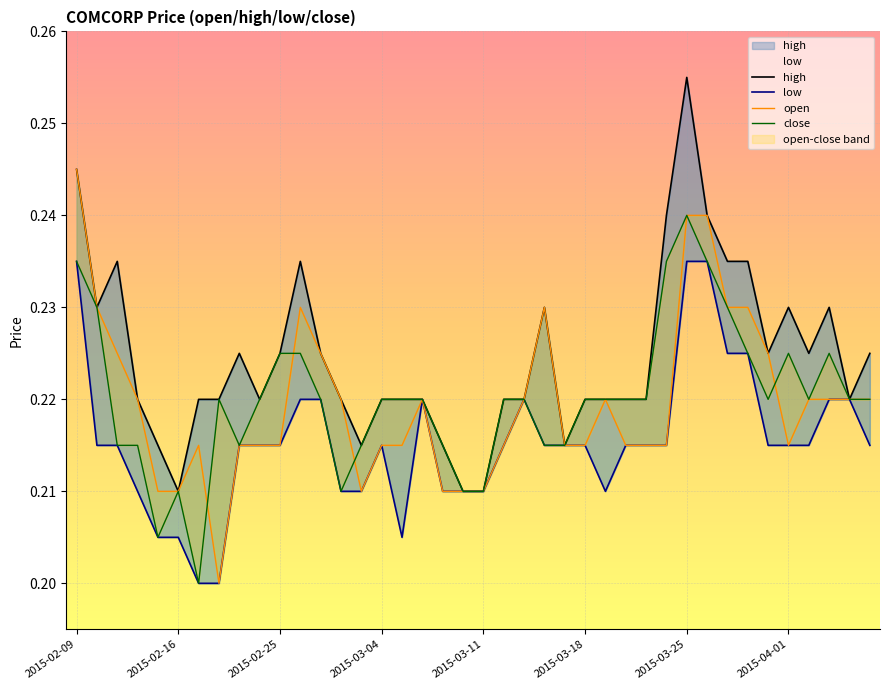

What is the sum of all open values?

8.8